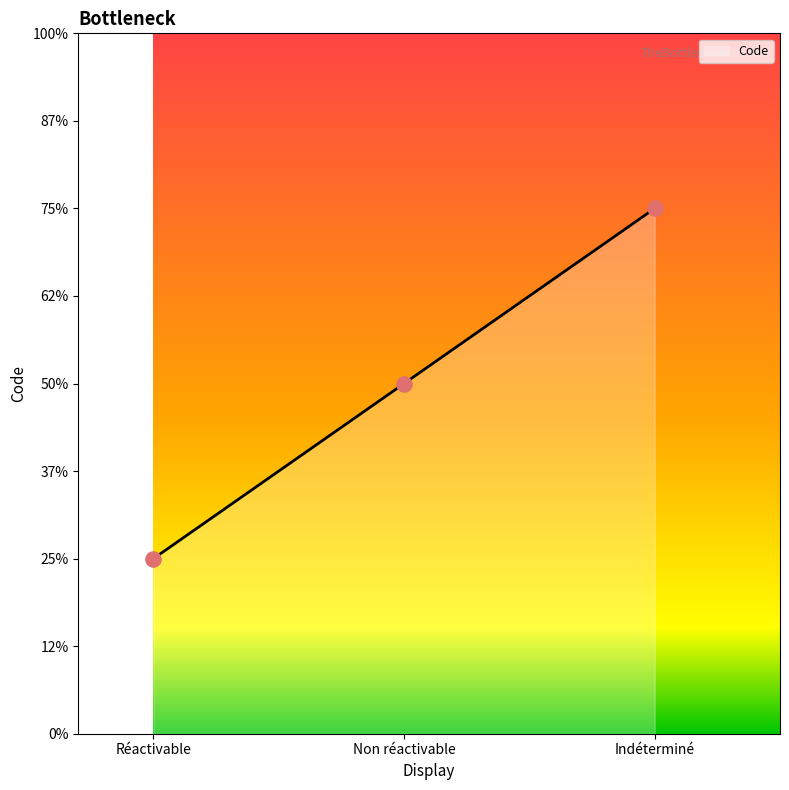

Approximately how many times larger is the value at Indéterminé compared to Réactivable?

3.0